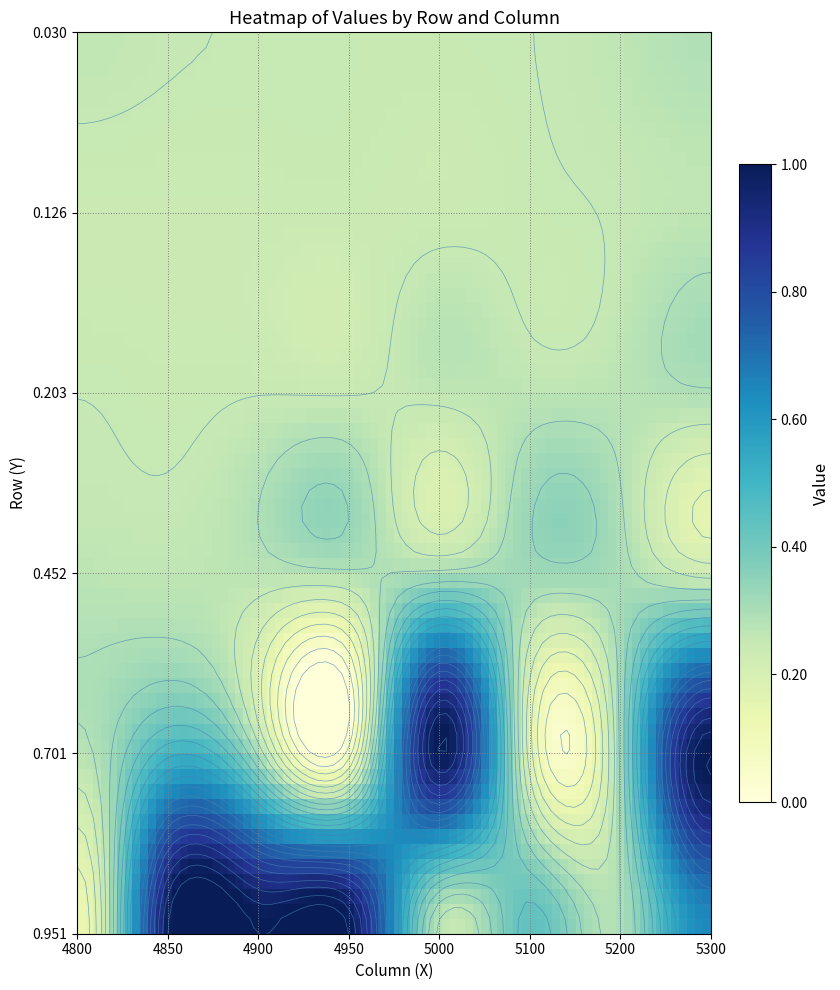

Reading left to right, transcribe all the data shown in this chart.

0.03013698630136986: 0=0.3	1=0.3	2=0.2	3=0.2	4=0.2	5=0.2	6=0.3	7=0.3
0.126027397260274: 0=0.2	1=0.2	2=0.2	3=0.2	4=0.2	5=0.2	6=0.3	7=0.3
0.2027397260273973: 0=0.2	1=0.2	2=0.2	3=0.2	4=0.3	5=0.3	6=0.3	7=0.3
0.4520547945205479: 0=0.3	1=0.3	2=0.3	3=0.3	4=0.3	5=0.3	6=0.3	7=0.2
0.7013698630136986: 0=0.3	1=0.5	2=0.3	3=0.1	4=1.0	5=0.2	6=0.3	7=1.0
0.9506849315068493: 0=0.1	1=1.0	2=1.0	3=1.0	4=0.3	5=0.4	6=0.3	7=0.6